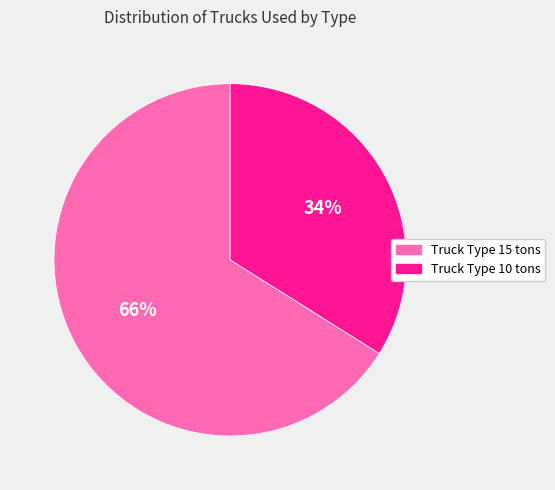

Approximately how many times larger is the value at Truck Type 10 tons compared to Truck Type 15 tons?

0.5